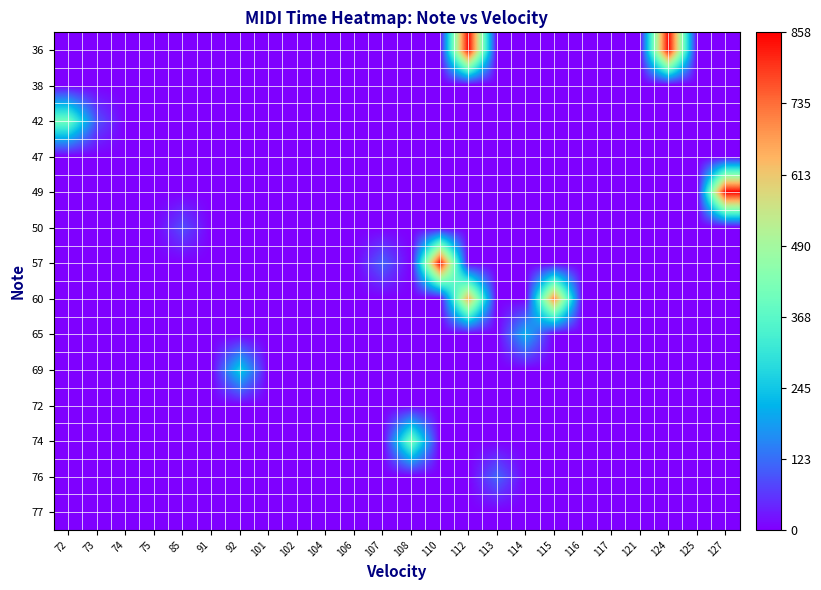

Rank the series at 114 from highest to lowest value.

65, 36, 38, 42, 47, 49, 50, 57, 60, 69, 72, 74, 76, 77